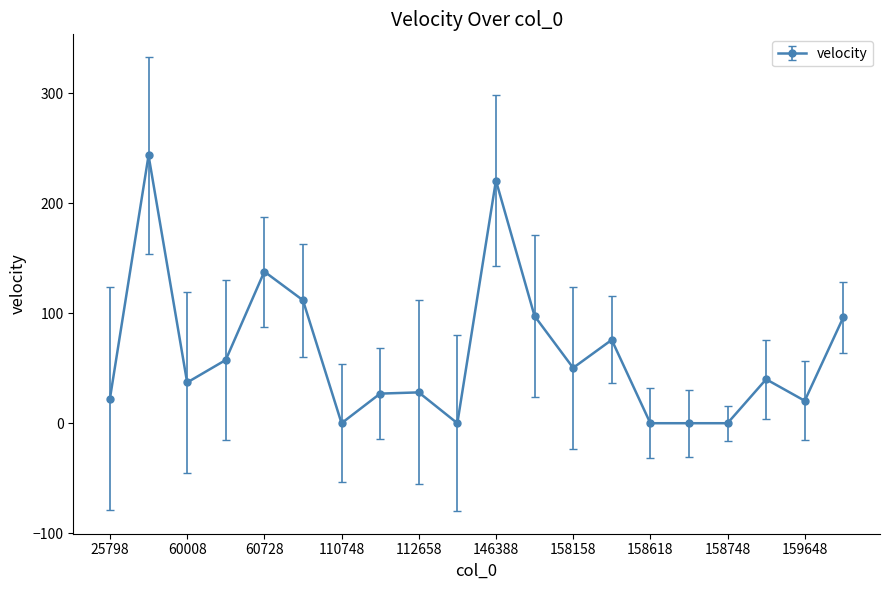

How many values are below 39?

10